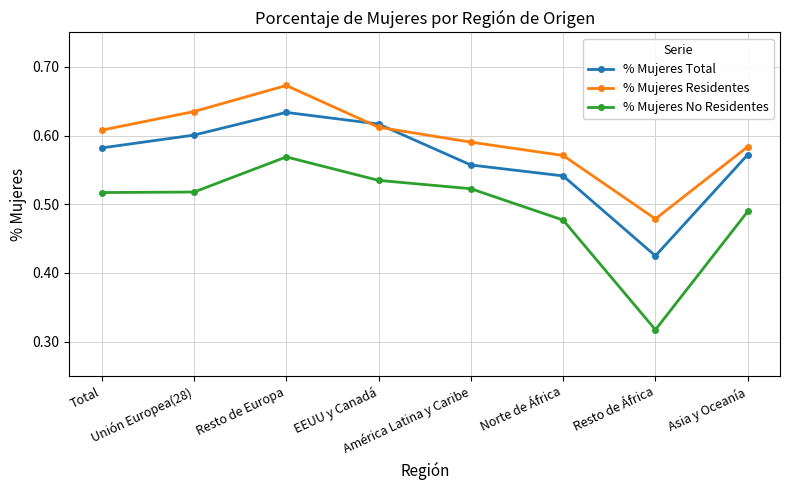

How many interior local valleys does the % Mujeres Residentes series have?

1